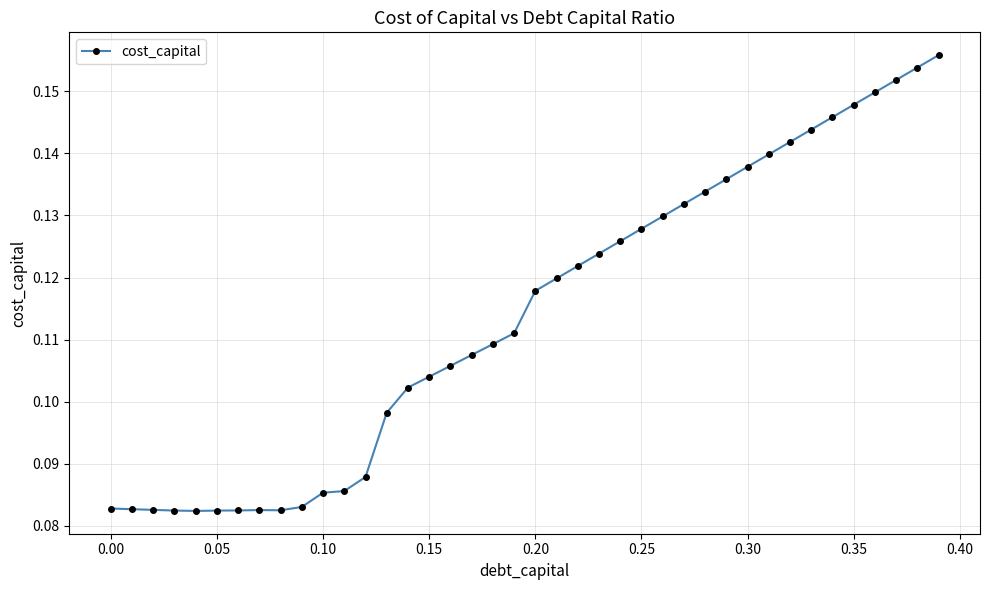

How many series are shown in this chart?

1